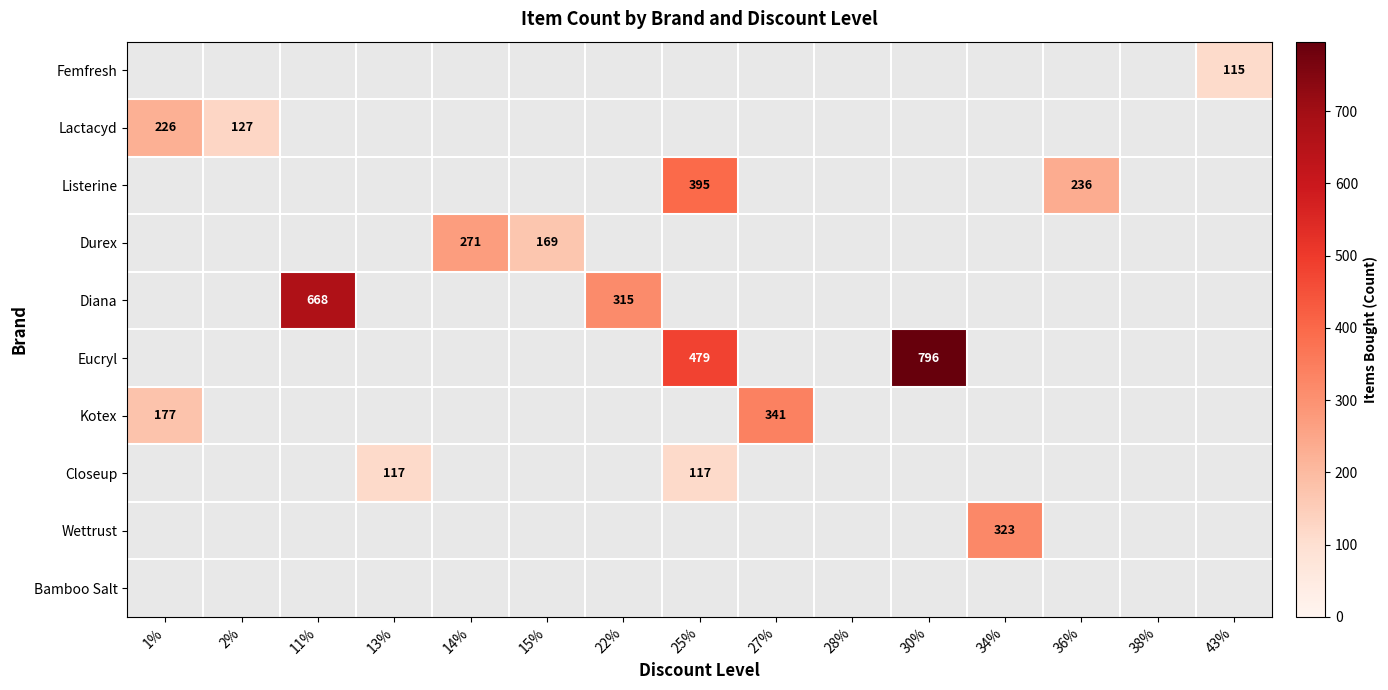

At which category is the sum across all series the highest?

25%